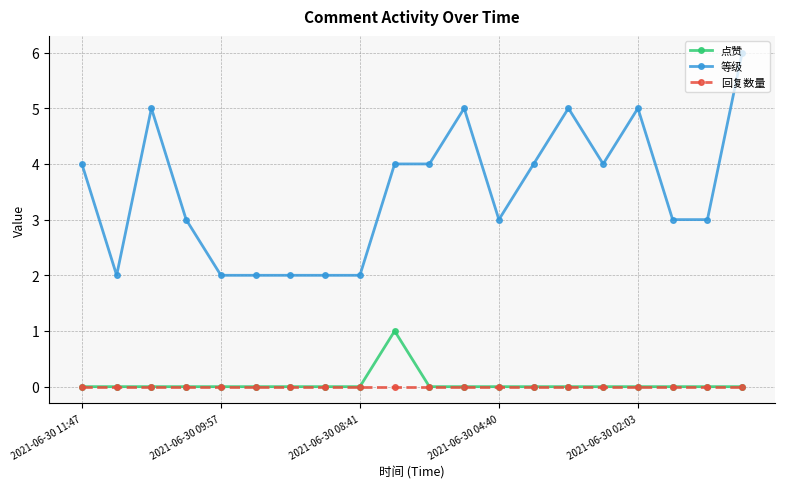

True or false: 等级 and 点赞 cross at least once.

False